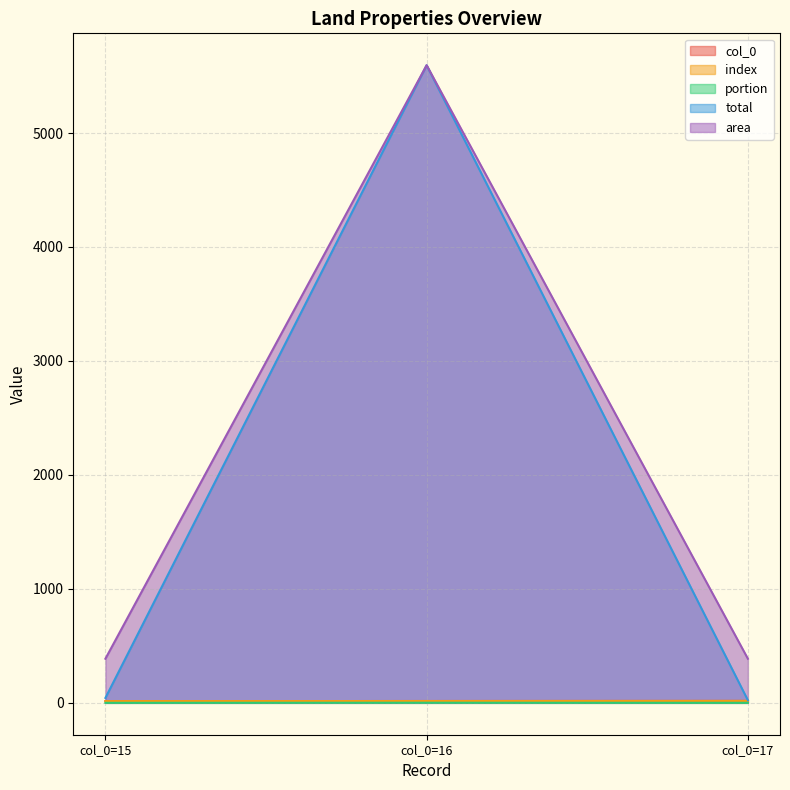

At which category is the sum across all series the highest?

col_0=16